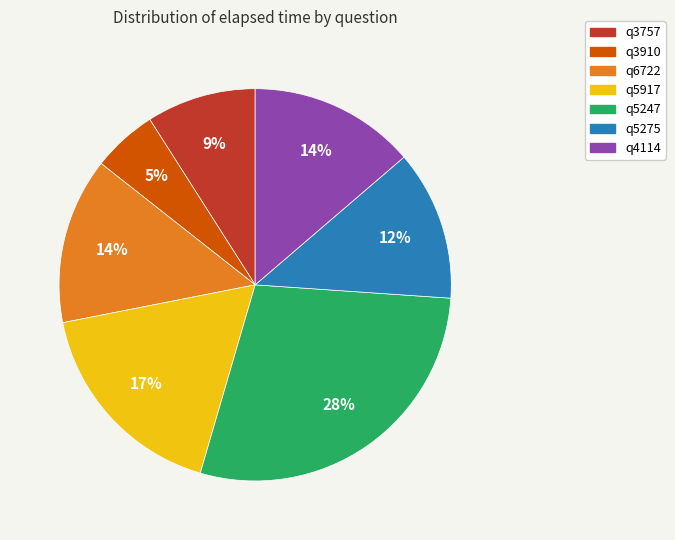

What is the smallest slice in the pie chart?

q3910